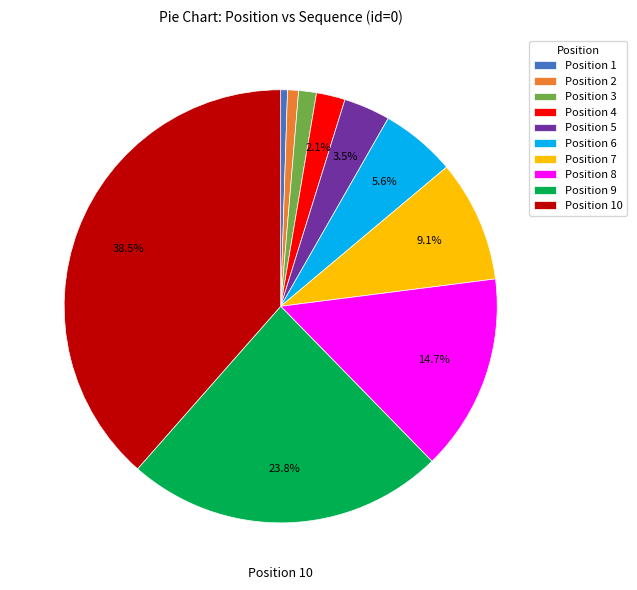

Is there any slice that represents more than half of the pie?

No